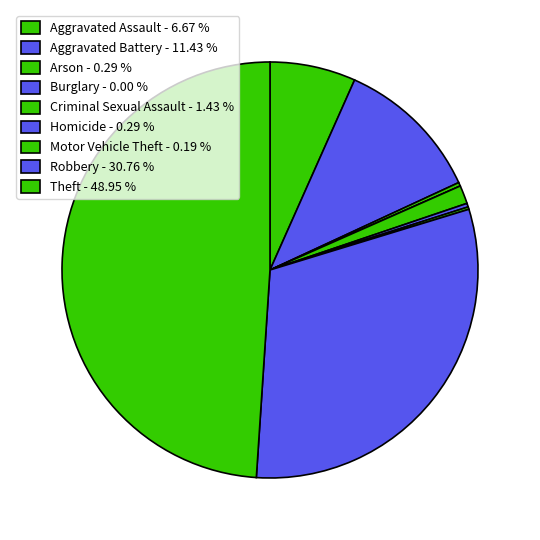

Does Homicide account for over 50% of the chart?

No